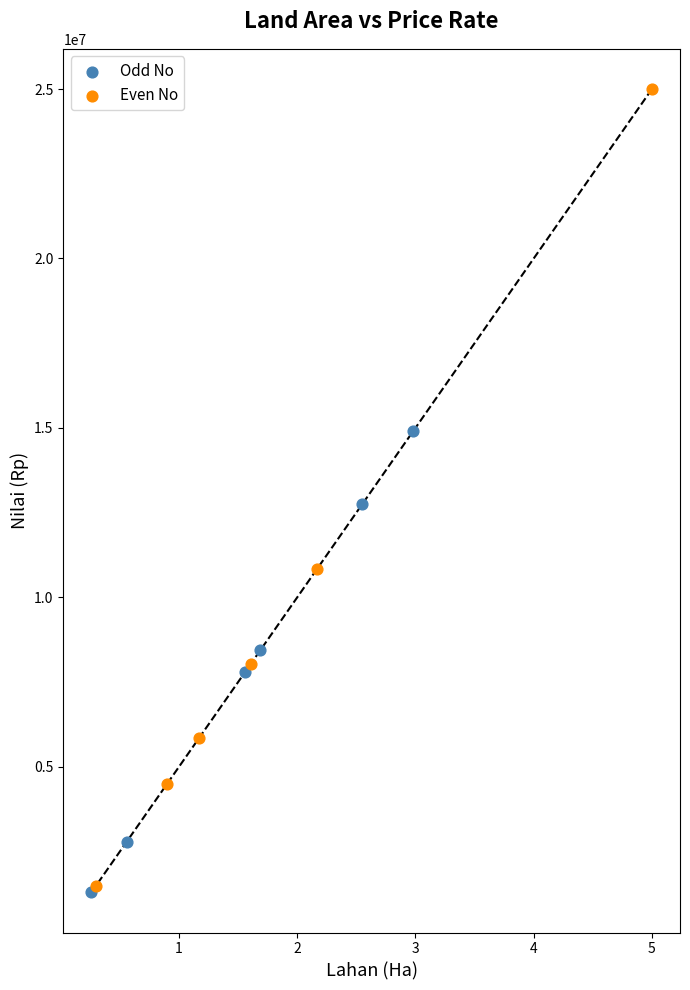

What are all the series names shown in the legend?

Odd No, Even No